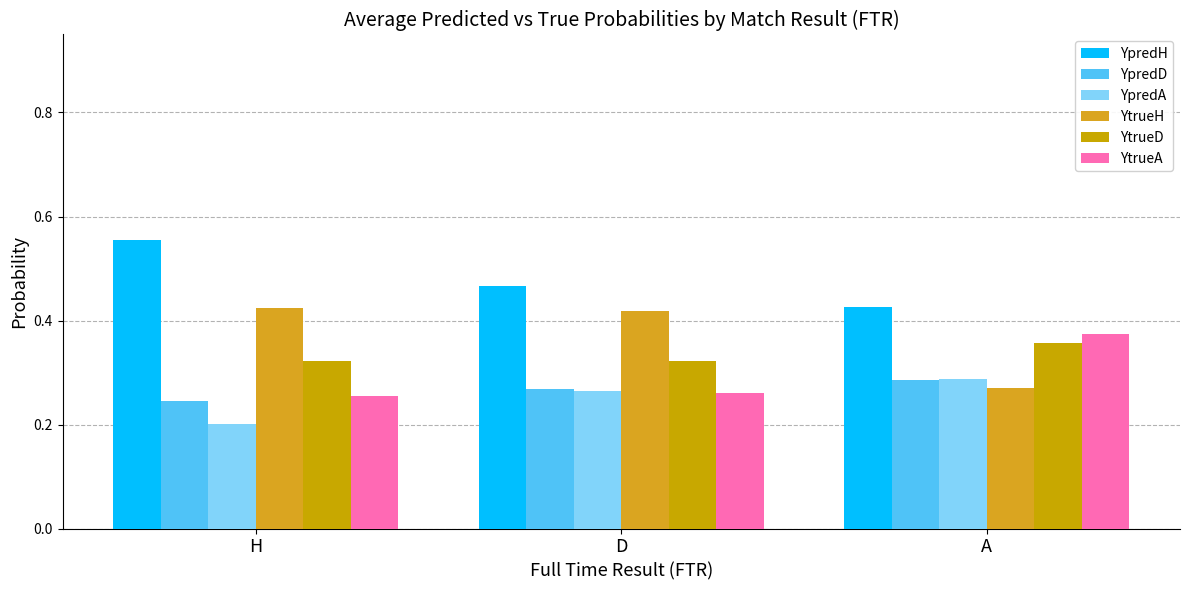

How many data points does each series have?

3